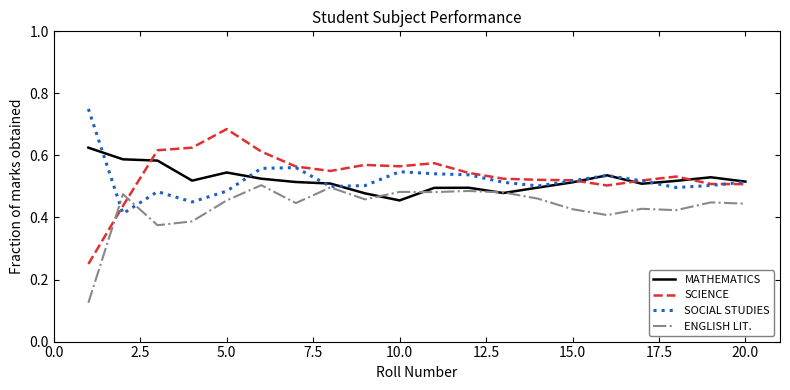

List the series in order of their peak value, lowest first.

ENGLISH LIT., MATHEMATICS, SCIENCE, SOCIAL STUDIES